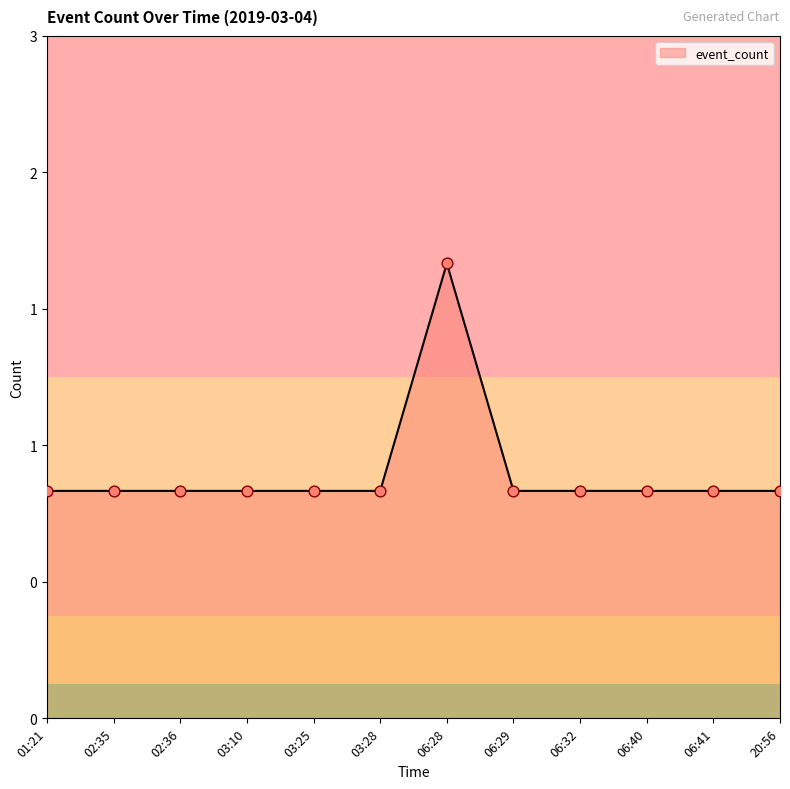

Between 02:36 and 06:32, which is larger?

02:36